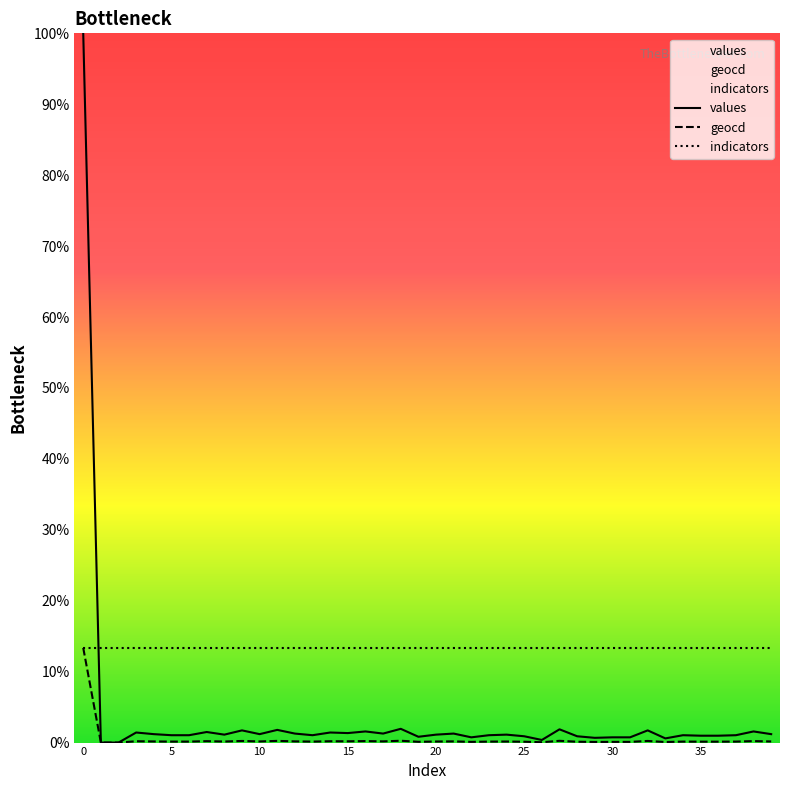

How many data points in values are less than 1?

13